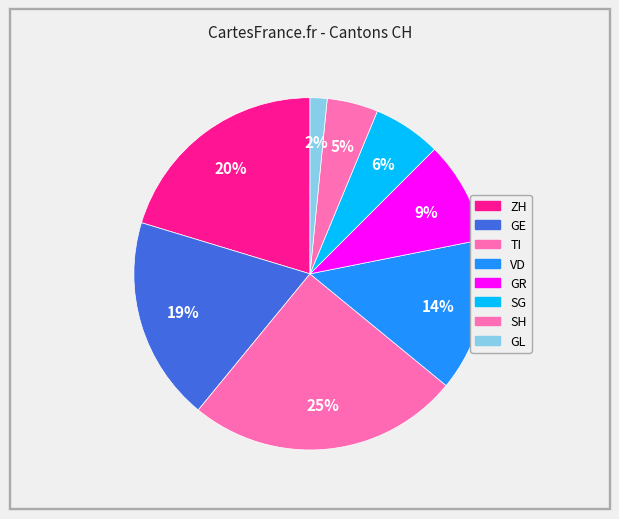

Count the number of slices in the pie.

8